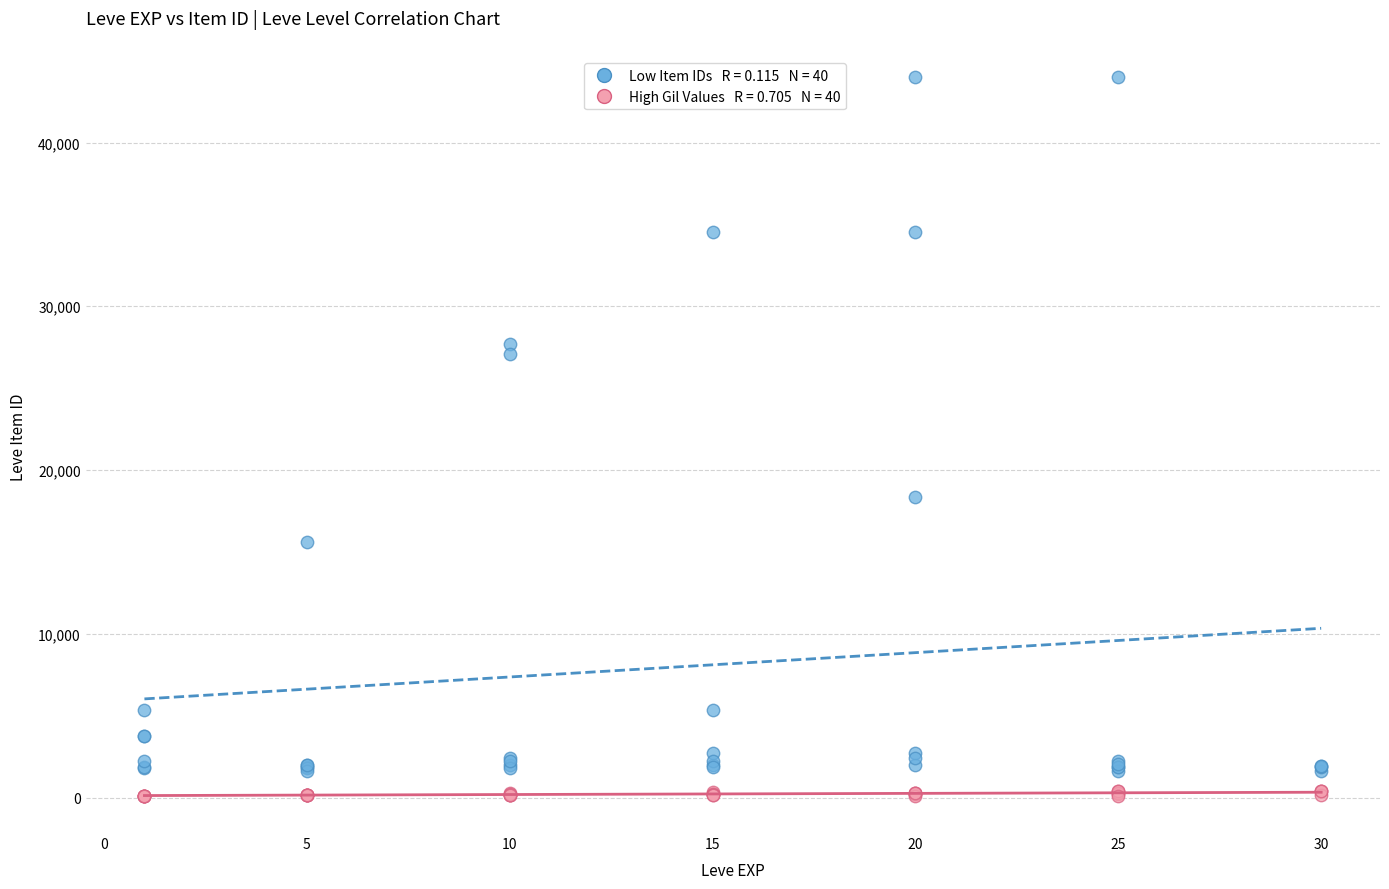

Across all series, what Y value is closest to 22057?

18348